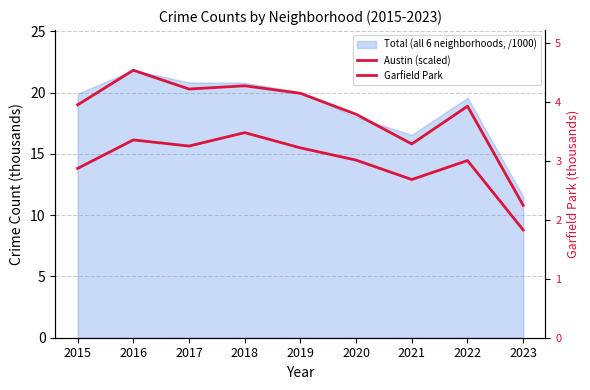

Is the value of Garfield Park at 2015 greater than the value of Austin (scaled) at 2022?

No